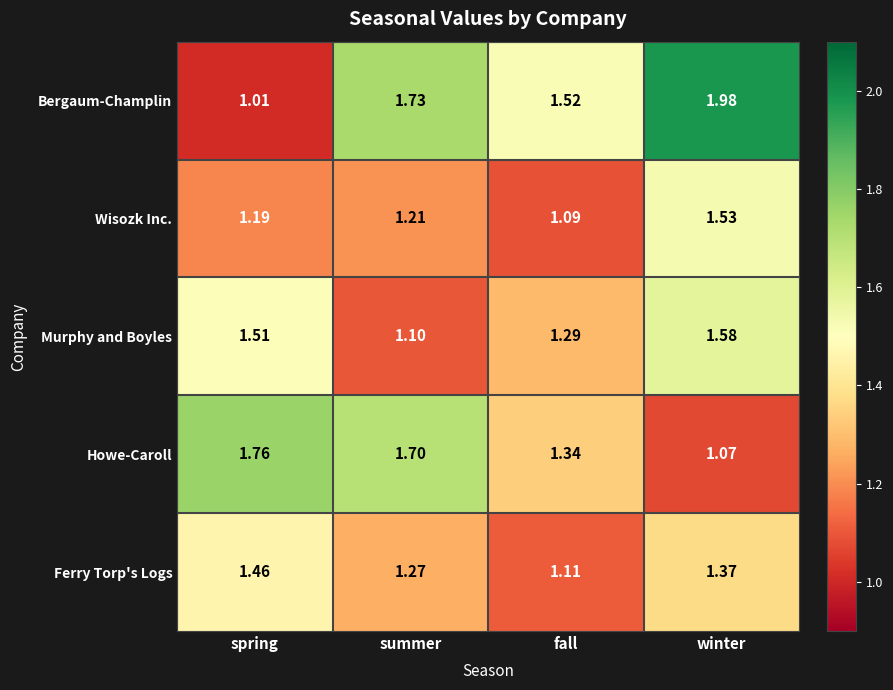

Rank the series by their maximum value, from highest to lowest.

Bergaum-Champlin, Howe-Caroll, Murphy and Boyles, Wisozk Inc., Ferry Torp's Logs